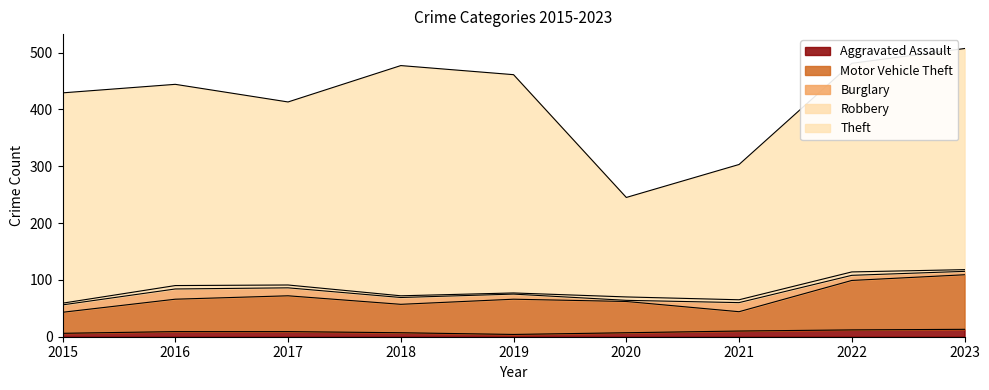

Reading left to right, extract all data points from this chart.

Aggravated Assault: 2015=6	2016=9	2017=9	2018=7	2019=4	2020=7	2021=10	2022=12	2023=13
Motor Vehicle Theft: 2015=37	2016=57	2017=63	2018=50	2019=62	2020=55	2021=34	2022=87	2023=96
Burglary: 2015=13	2016=18	2017=14	2018=12	2019=9	2020=2	2021=16	2022=9	2023=6
Robbery: 2015=3	2016=6	2017=5	2018=3	2019=2	2020=6	2021=5	2022=6	2023=3
Theft: 2015=370	2016=354	2017=322	2018=405	2019=384	2020=175	2021=238	2022=367	2023=389